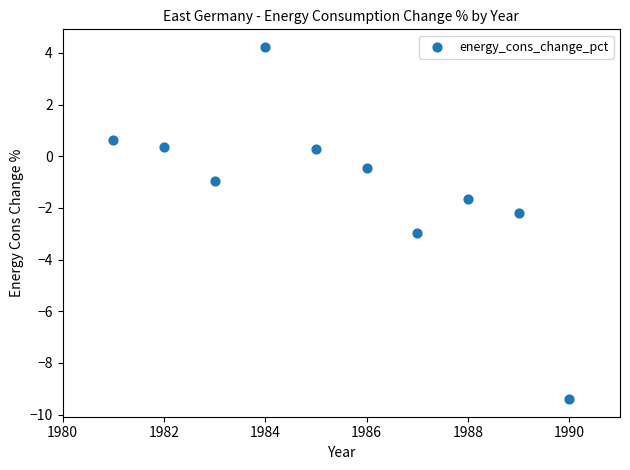

What is the average Y value?

-1.2